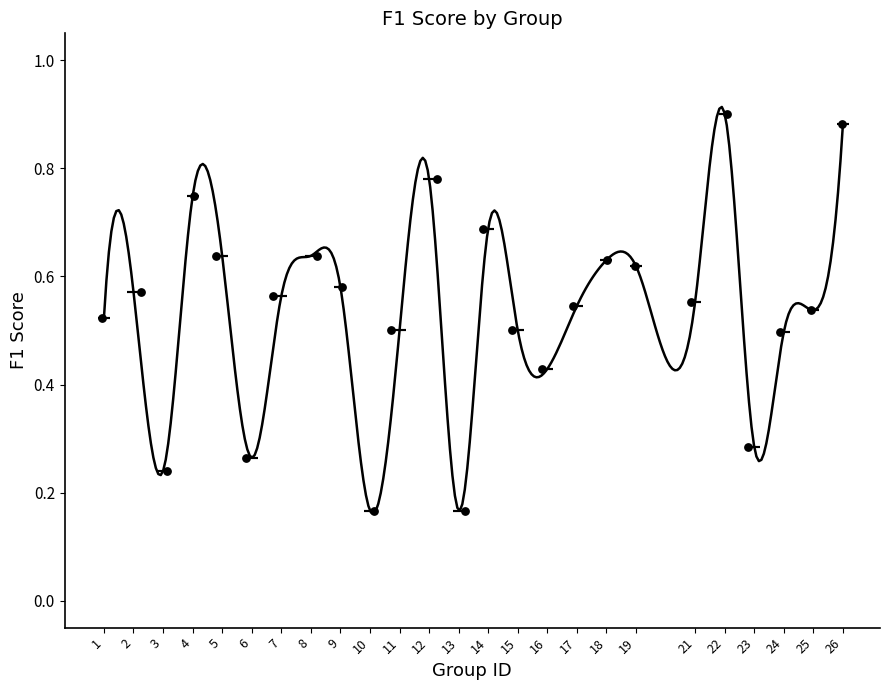

What is the range of X values (max minus min)?

25.0